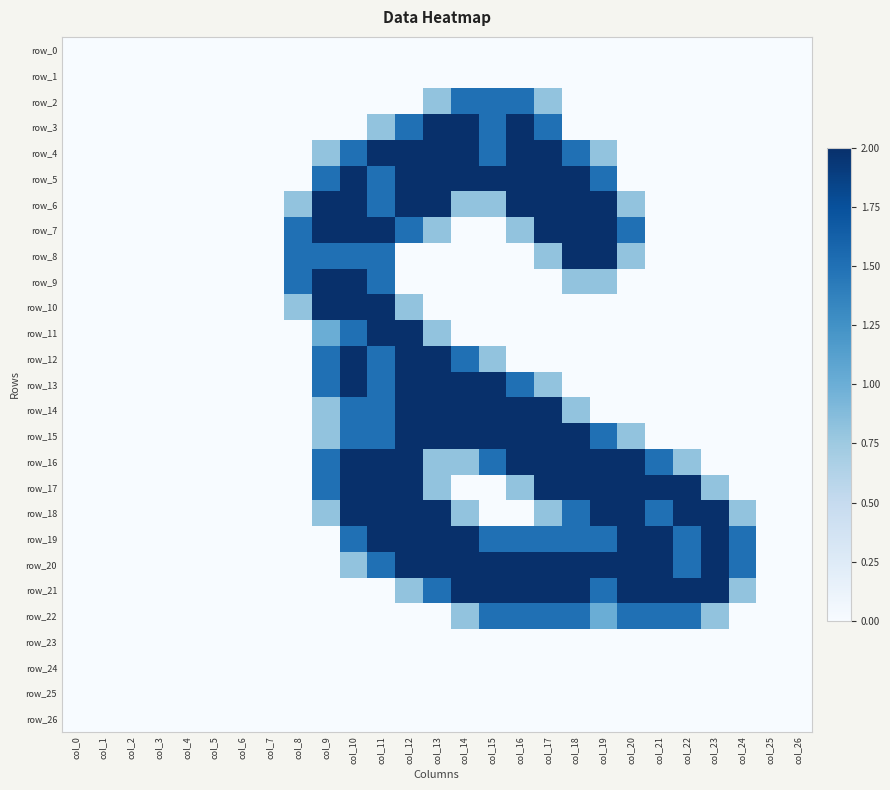

Where is row_3 nearest to the value 1?

col_11